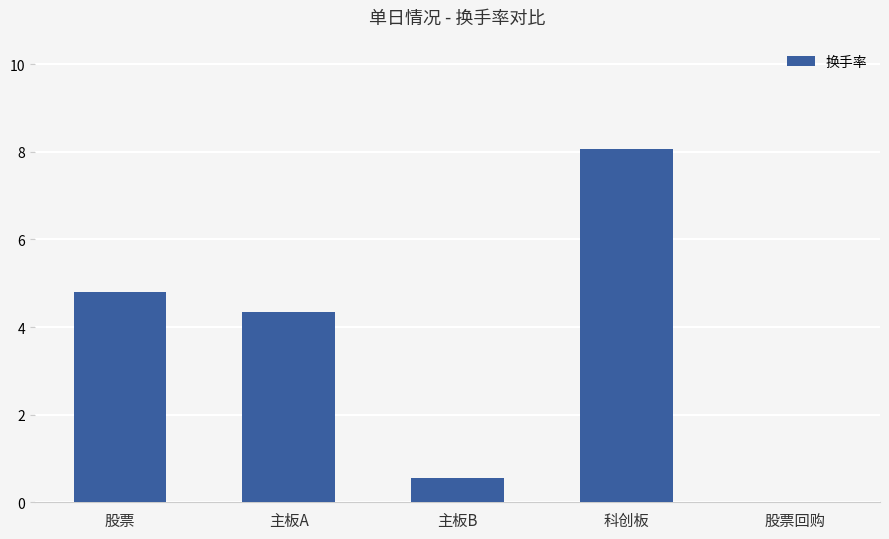

How many positive values are there?

4